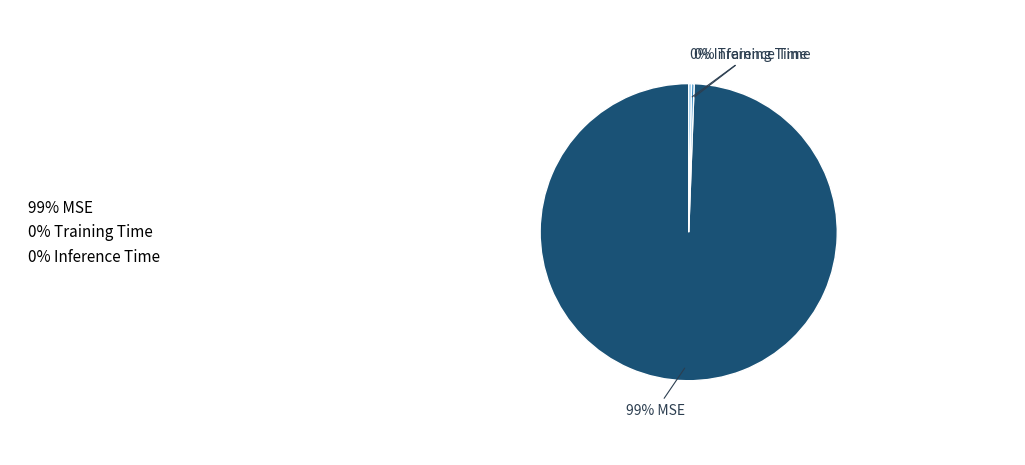

Combined, do 0% Inference Time and 0% Training Time account for over 50%?

No